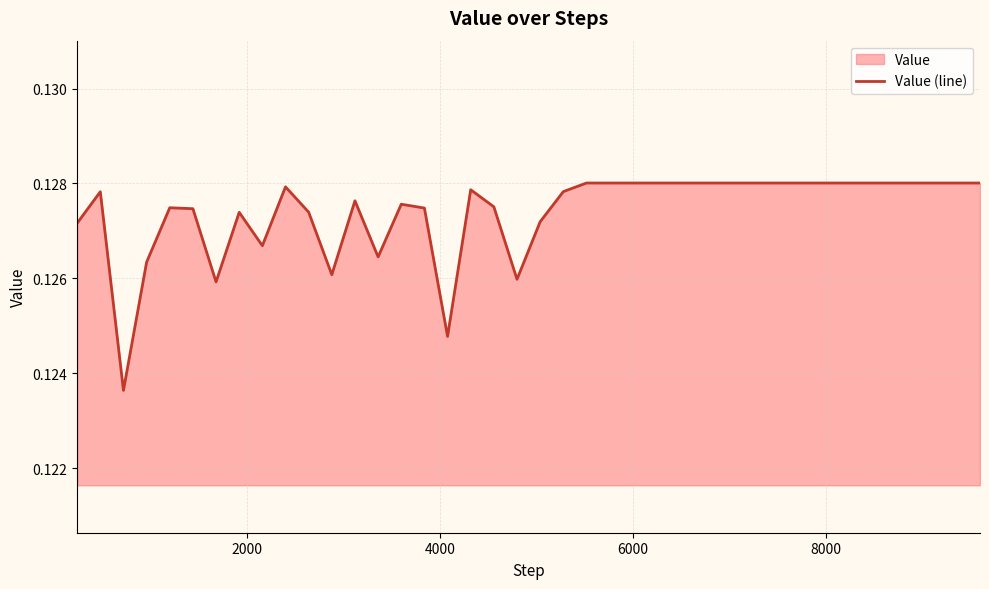

How many lines are shown in the chart?

1